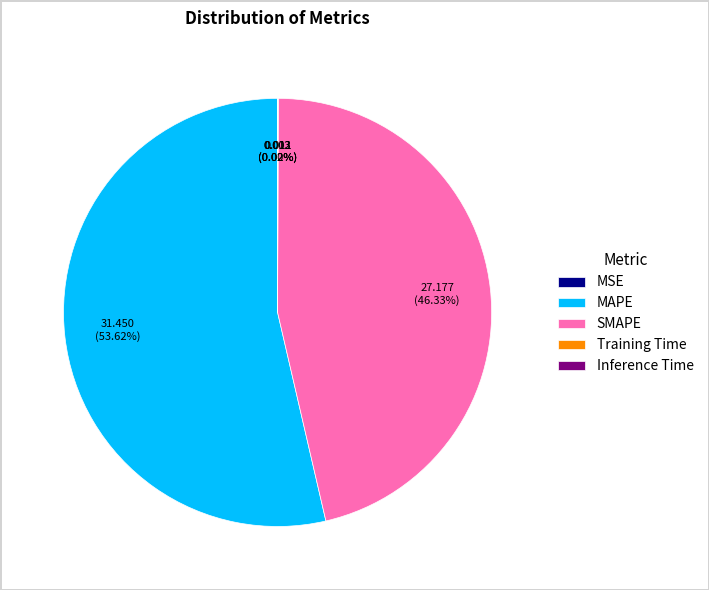

Do MAPE and SMAPE together represent more than half of the pie?

Yes